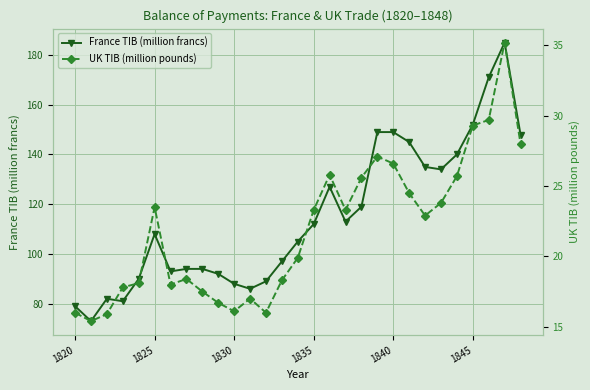

What is the difference between the second highest and minimum values in the UK TIB (million pounds) series?

14.3